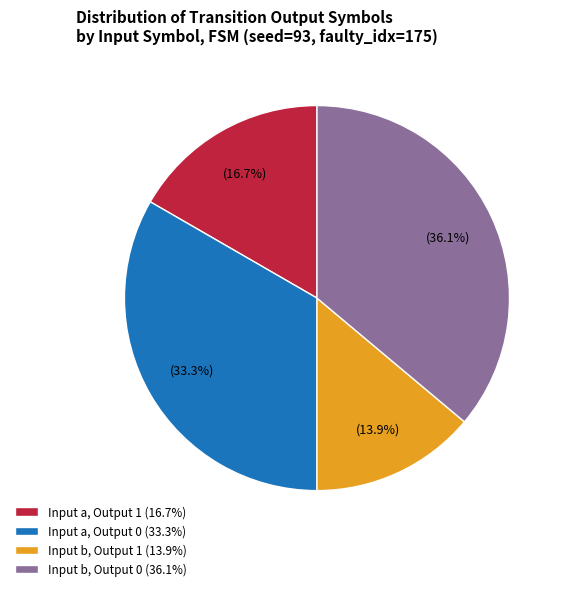

How many segments does this pie chart have?

4